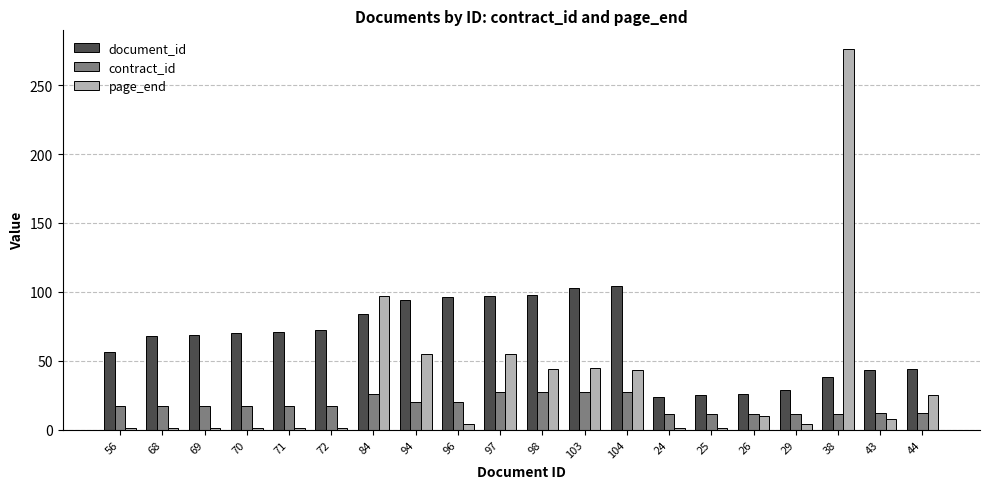

Between 71 and 94, which series saw the biggest shift?

page_end